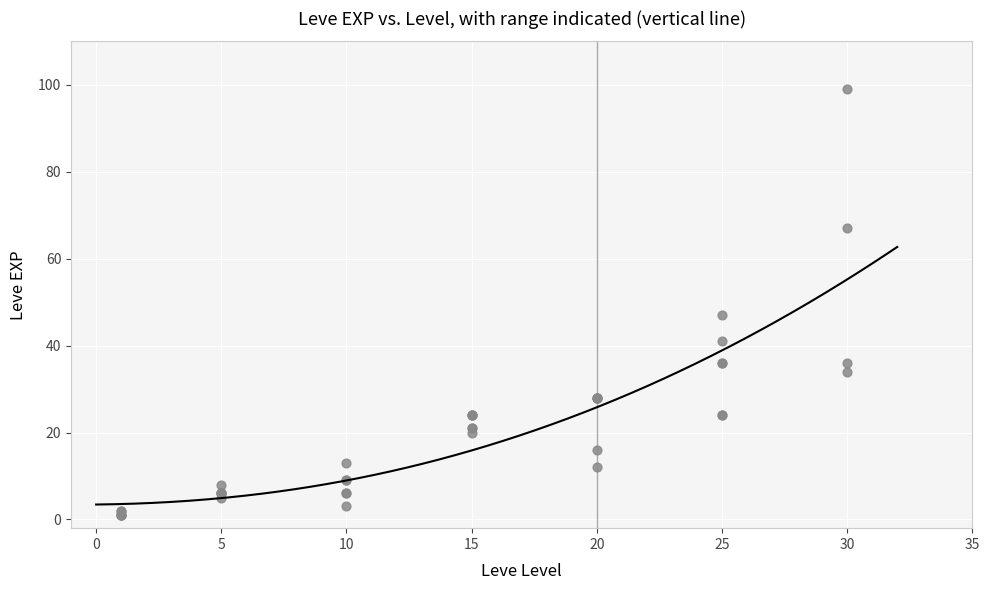

What Y value in the scatter plot is closest to 50?

47